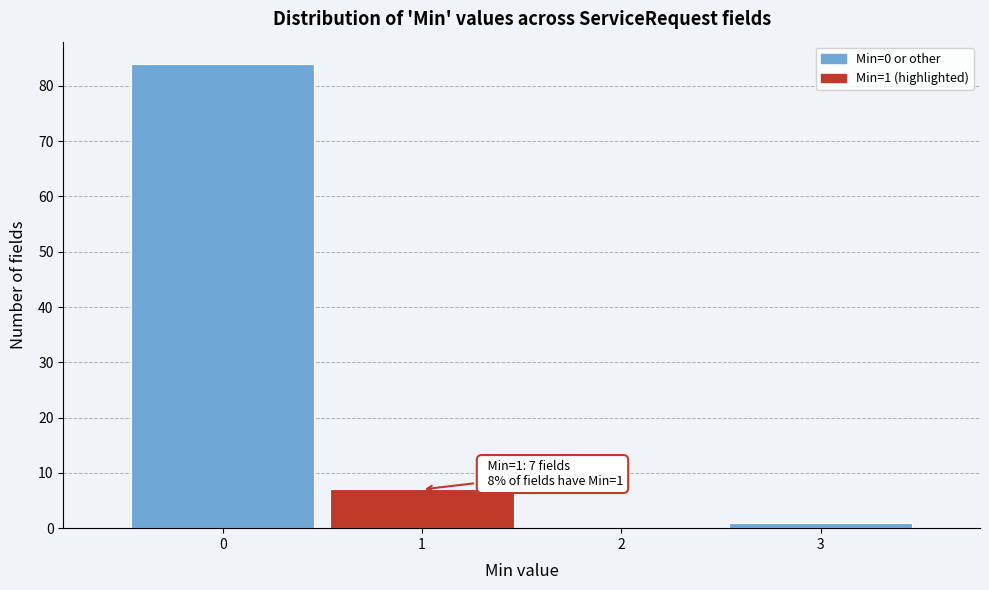

Over which range of the x-axis is the bar tallest?

-0.5 to 0.5